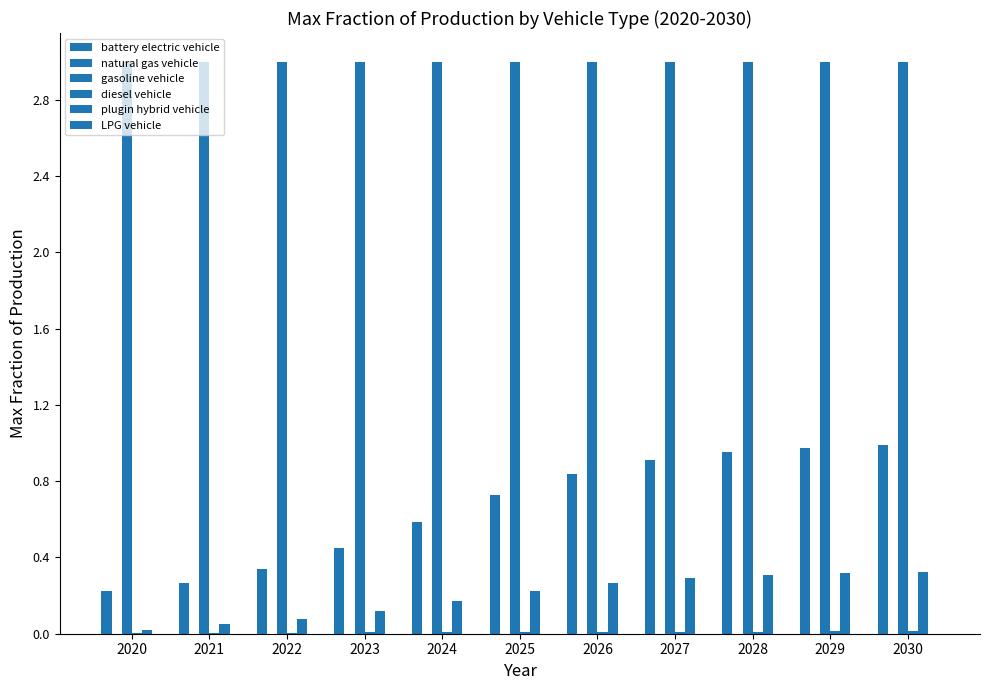

What is the difference between the plugin hybrid vehicle values at 2024 and 2026?

0.1